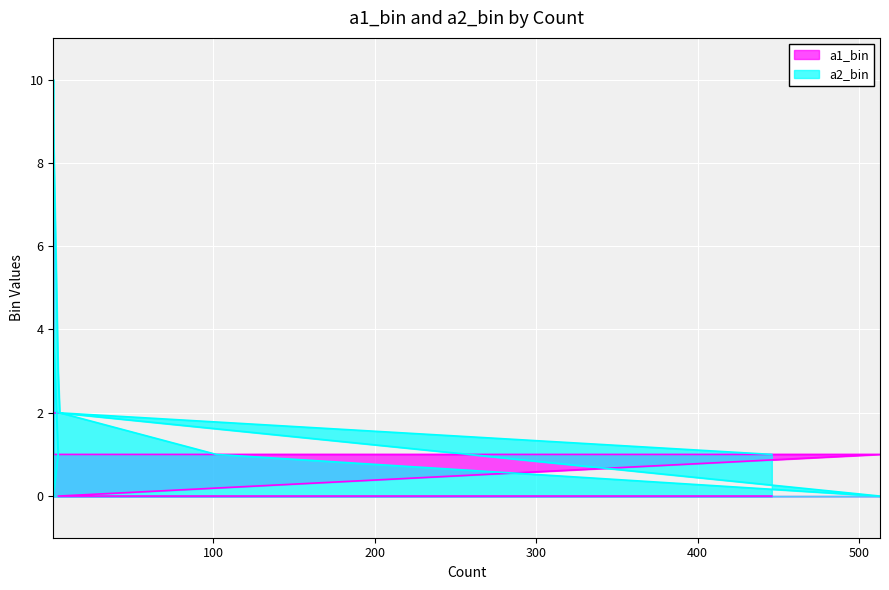

Reading right to left, transcribe all the data shown in this chart.

a1_bin: 8	5	3	2	2	2	1	1	1	1	1	1	0	0
a2_bin: 1	1	1	4	1	0	10	9	3	2	1	0	2	1